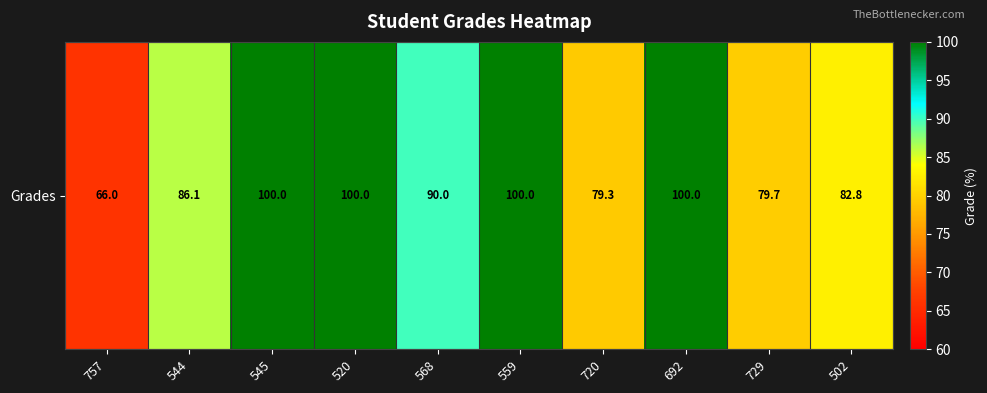

List the labels in order of value, largest first.

545, 520, 559, 692, 568, 544, 502, 729, 720, 757